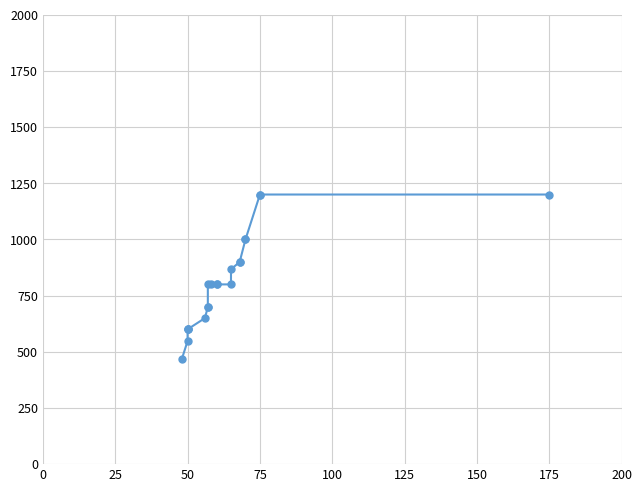

How many values are below 800?

8